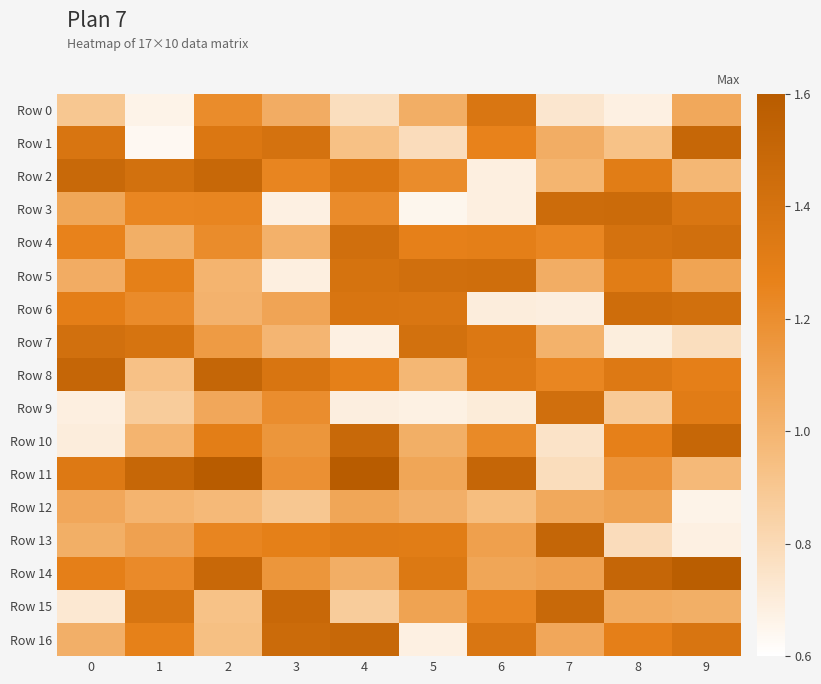

Reading left to right, transcribe all the data shown in this chart.

Row 0: 0=0.9	1=0.7	2=1.2	3=1.0	4=0.8	5=1.0	6=1.4	7=0.7	8=0.7	9=1.1
Row 1: 0=1.4	1=0.6	2=1.4	3=1.4	4=0.9	5=0.8	6=1.3	7=1.0	8=0.9	9=1.5
Row 2: 0=1.5	1=1.4	2=1.5	3=1.2	4=1.4	5=1.2	6=0.7	7=1.0	8=1.3	9=1.0
Row 3: 0=1.1	1=1.2	2=1.2	3=0.7	4=1.2	5=0.6	6=0.7	7=1.5	8=1.5	9=1.4
Row 4: 0=1.3	1=1.0	2=1.2	3=1.0	4=1.4	5=1.3	6=1.3	7=1.2	8=1.4	9=1.4
Row 5: 0=1.0	1=1.3	2=1.0	3=0.7	4=1.4	5=1.4	6=1.4	7=1.0	8=1.3	9=1.1
Row 6: 0=1.3	1=1.2	2=1.0	3=1.1	4=1.4	5=1.4	6=0.7	7=0.7	8=1.4	9=1.4
Row 7: 0=1.4	1=1.4	2=1.1	3=1.0	4=0.7	5=1.4	6=1.3	7=1.0	8=0.7	9=0.8
Row 8: 0=1.5	1=0.9	2=1.5	3=1.4	4=1.3	5=1.0	6=1.3	7=1.2	8=1.3	9=1.3
Row 9: 0=0.7	1=0.9	2=1.1	3=1.2	4=0.7	5=0.7	6=0.7	7=1.4	8=0.9	9=1.3
Row 10: 0=0.7	1=1.0	2=1.3	3=1.2	4=1.5	5=1.0	6=1.2	7=0.8	8=1.3	9=1.5
Row 11: 0=1.3	1=1.5	2=1.6	3=1.2	4=1.6	5=1.1	6=1.5	7=0.8	8=1.2	9=1.0
Row 12: 0=1.1	1=1.0	2=1.0	3=0.9	4=1.1	5=1.0	6=1.0	7=1.1	8=1.1	9=0.7
Row 13: 0=1.0	1=1.1	2=1.2	3=1.3	4=1.3	5=1.3	6=1.1	7=1.5	8=0.8	9=0.7
Row 14: 0=1.3	1=1.2	2=1.5	3=1.2	4=1.0	5=1.3	6=1.1	7=1.1	8=1.5	9=1.6
Row 15: 0=0.7	1=1.4	2=0.9	3=1.5	4=0.9	5=1.1	6=1.2	7=1.5	8=1.0	9=1.0
Row 16: 0=1.0	1=1.3	2=0.9	3=1.5	4=1.5	5=0.7	6=1.4	7=1.1	8=1.3	9=1.4